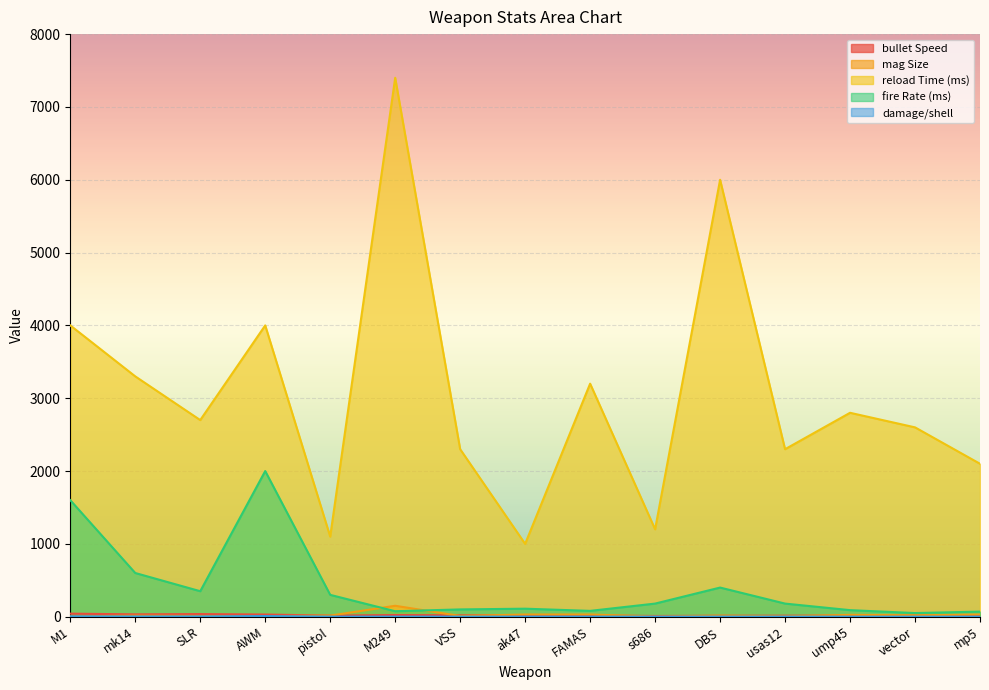

Reading left to right, extract all data points from this chart.

bullet Speed: 42.0	32.0	36.0	30.0	15.0	23.0	19.0	21.0	17.0	10.0	13.0	14.0	15.0	17.0	19.0
mag Size: 5.0	14.0	10.0	7.0	15.0	150.0	10.0	30.0	30.0	2.0	14.0	5.0	25.0	19.0	30.0
reload Time (ms): 4000.0	3300.0	2700.0	4000.0	1100.0	7400.0	2300.0	1000.0	3200.0	1200.0	6000.0	2300.0	2800.0	2600.0	2100.0
fire Rate (ms): 1600.0	600.0	350.0	2000.0	300.0	75.0	100.0	110.0	80.0	180.0	400.0	180.0	90.0	50.0	70.0
damage/shell: 5.0	3.0	3.5	9.0	1.0	1.0	1.0	1.0	1.0	1.0	1.0	1.0	0.5	0.5	0.5